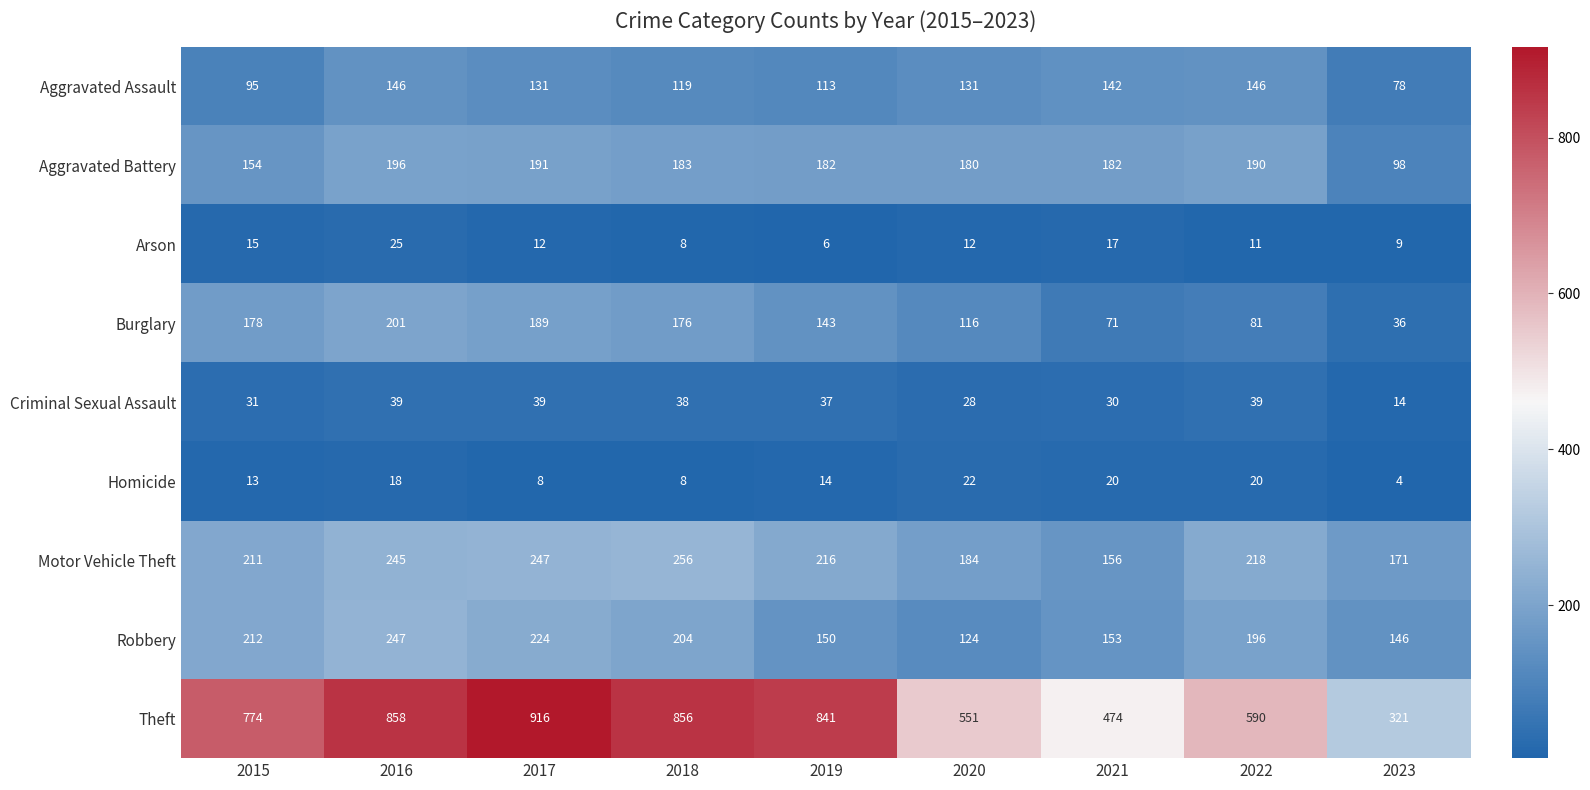

What is the difference between the highest and lowest values at 2015?

761